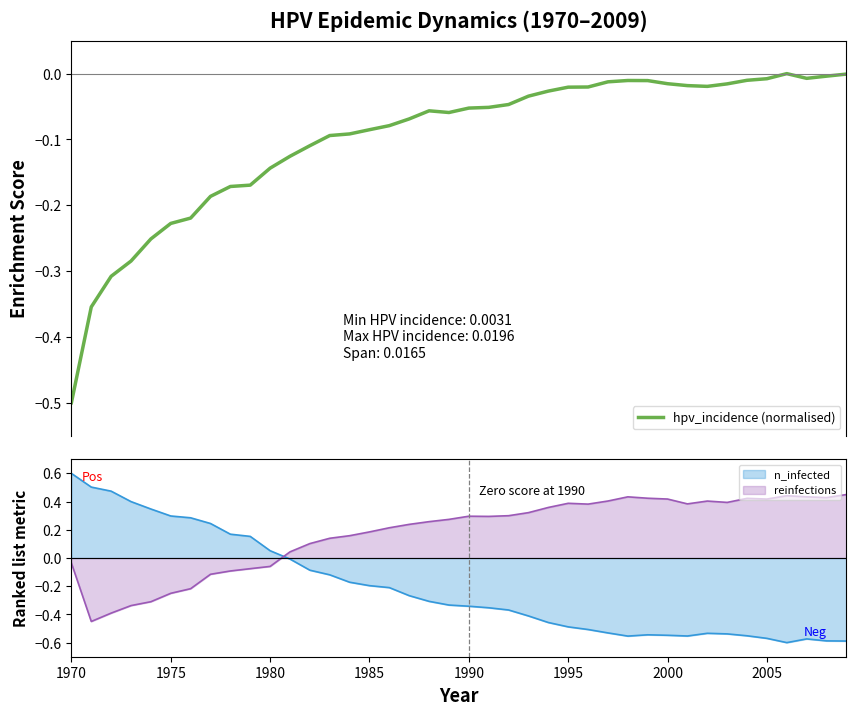

Does the chart have visible grid lines?

No